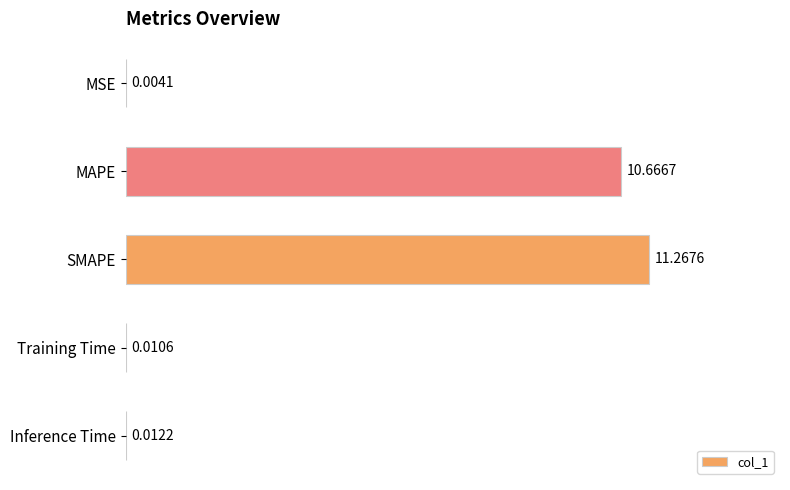

What is the sum of the values at MAPE and SMAPE?

21.9